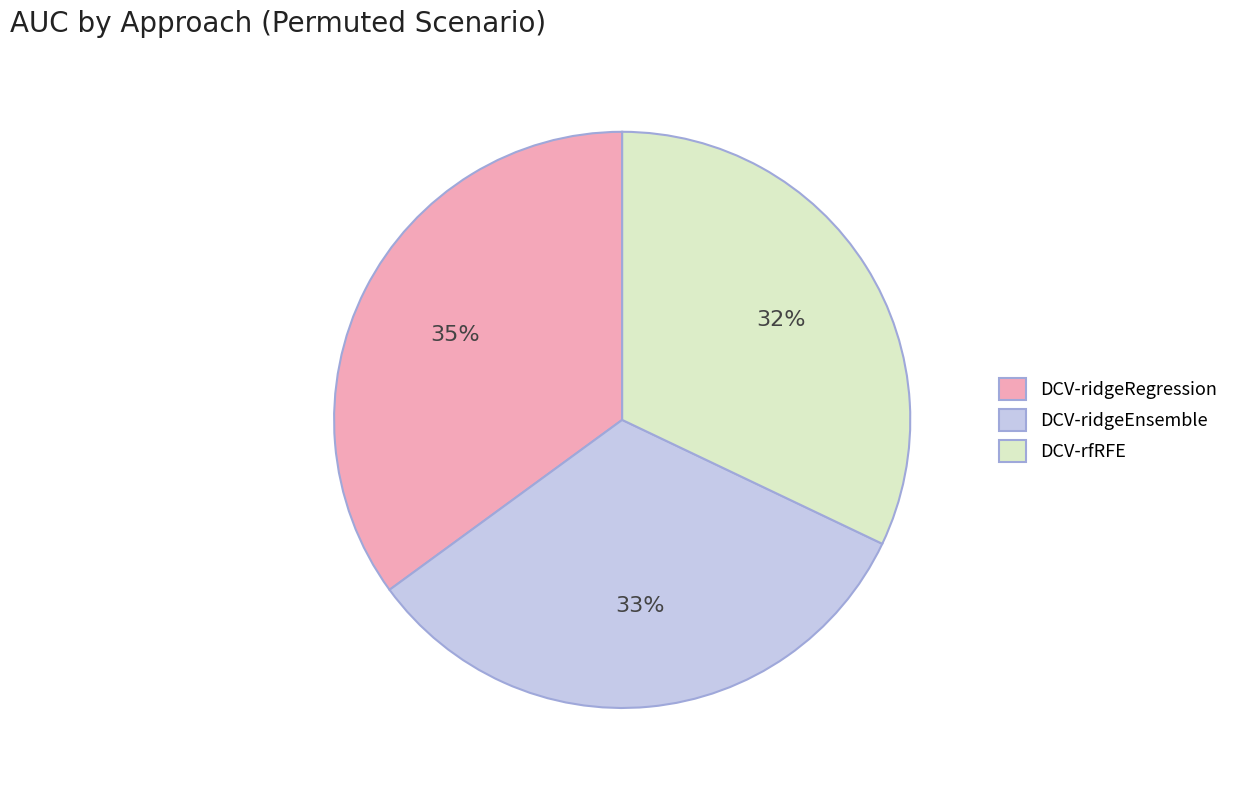

True or false: DCV-ridgeRegression accounts for 41% of the total.

False